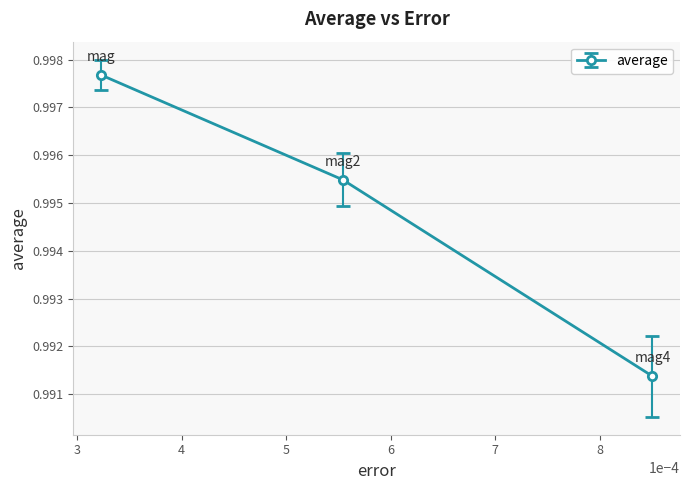

How many values are between 0 and 1?

3